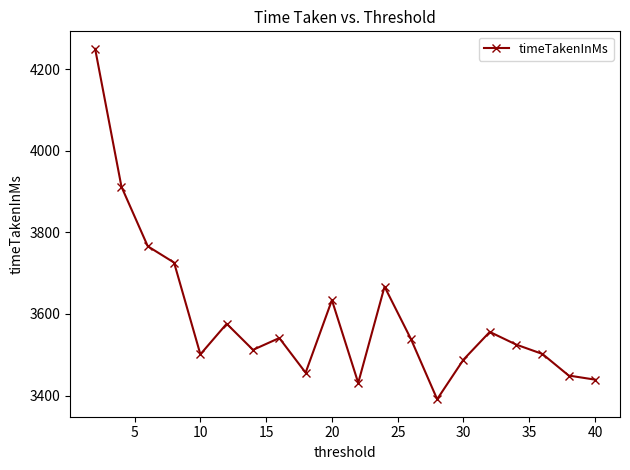

What is the smallest value displayed?

3391